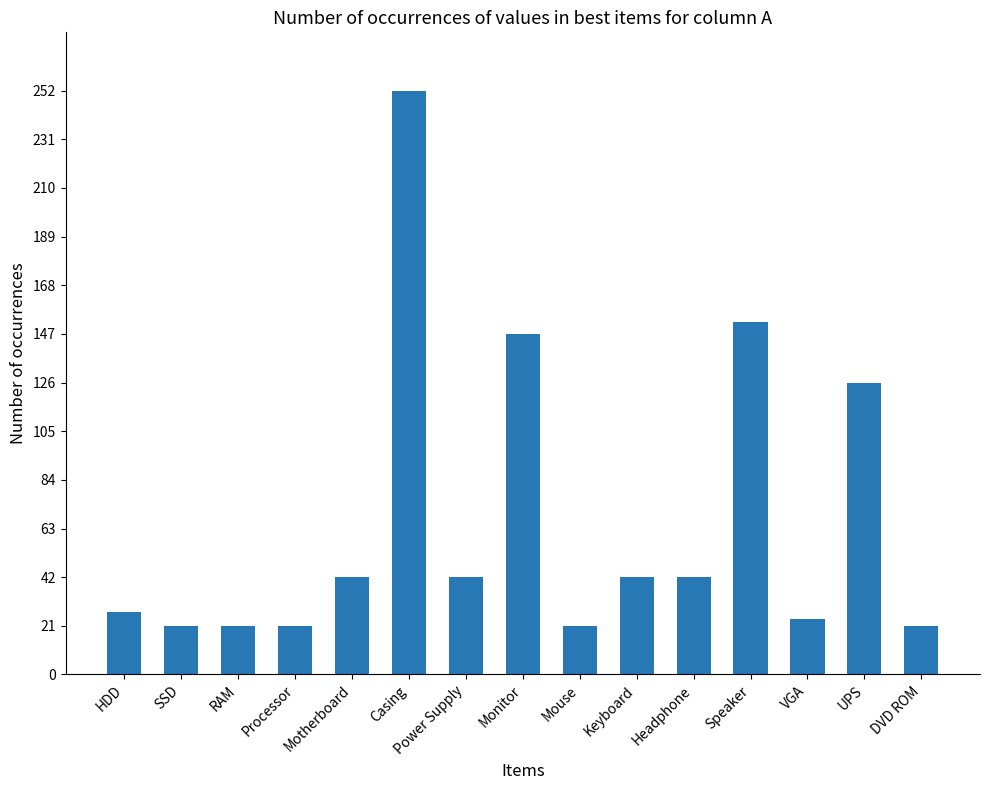

Reading left to right, extract all data points from this chart.

27	21	21	21	42	252	42	147	21	42	42	152	24	126	21